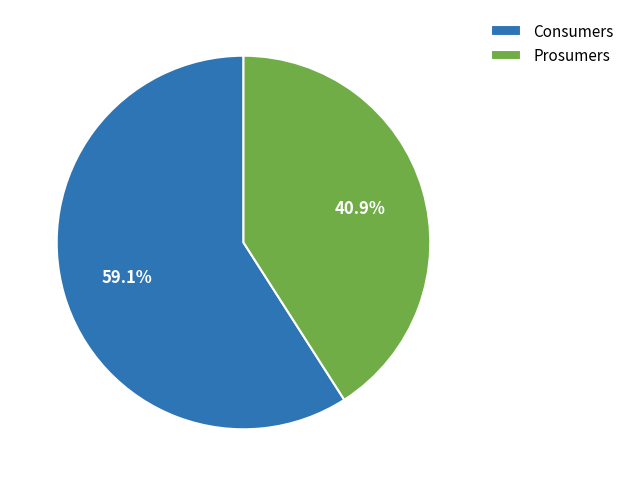

Combined, what portion of the pie is Consumers and Prosumers?

100.0%